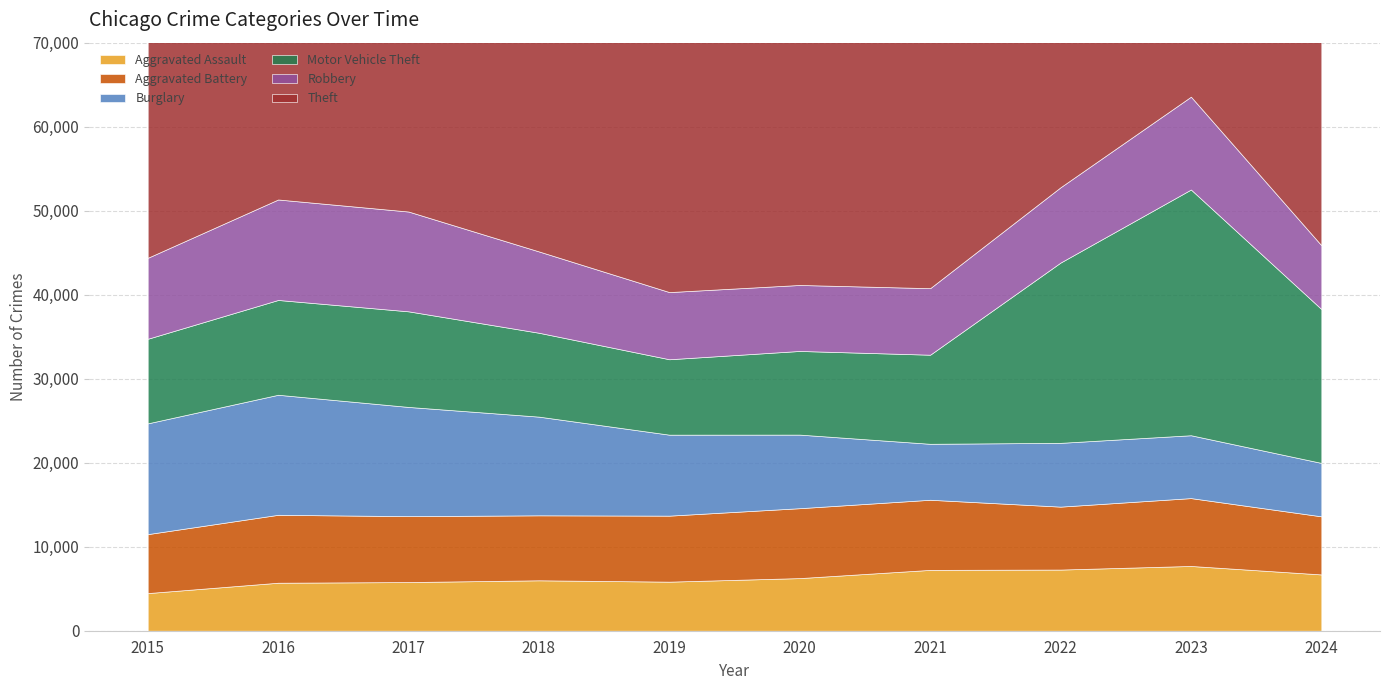

What are all the series names shown in the legend?

Aggravated Assault, Aggravated Battery, Burglary, Motor Vehicle Theft, Robbery, Theft